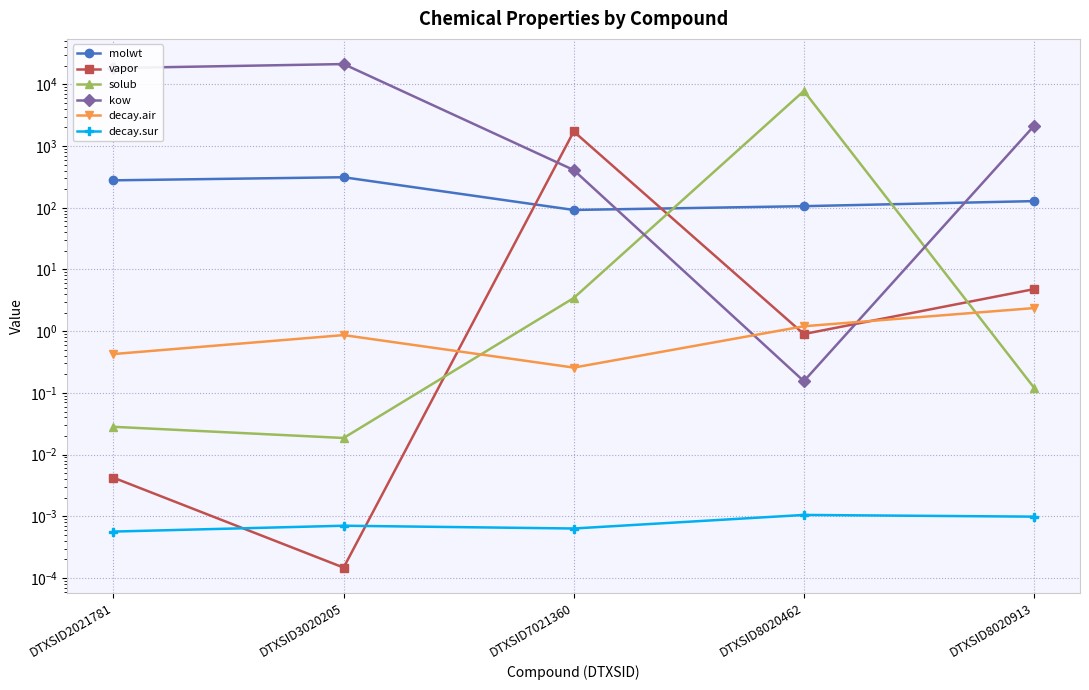

The value of solub at DTXSID7021360 is 3.5. True or false?

True